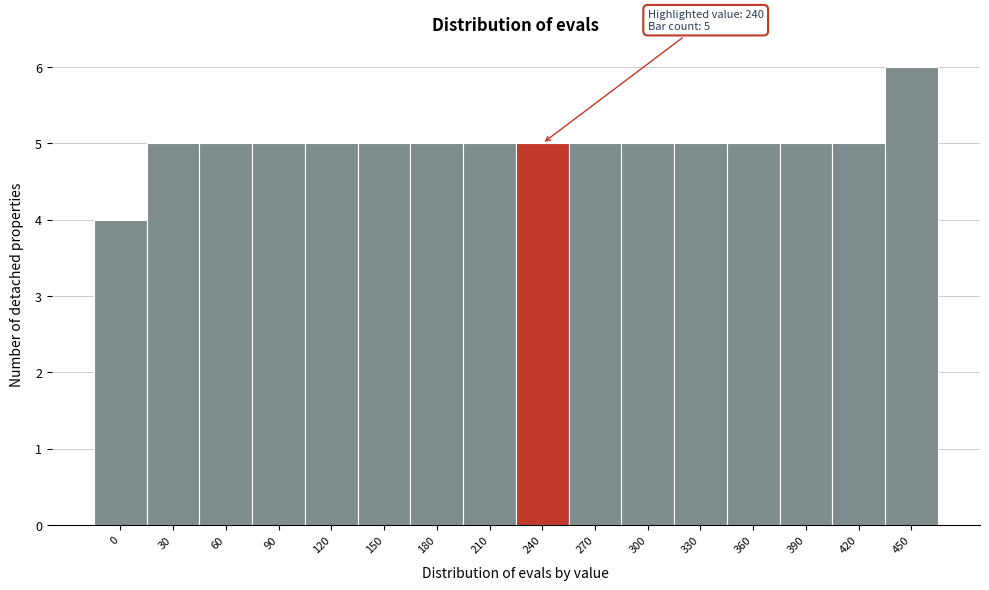

Reading left to right, what are all the values shown in this chart?

0=4	30=5	60=5	90=5	120=5	150=5	180=5	210=5	240=5	270=5	300=5	330=5	360=5	390=5	420=5	450=6